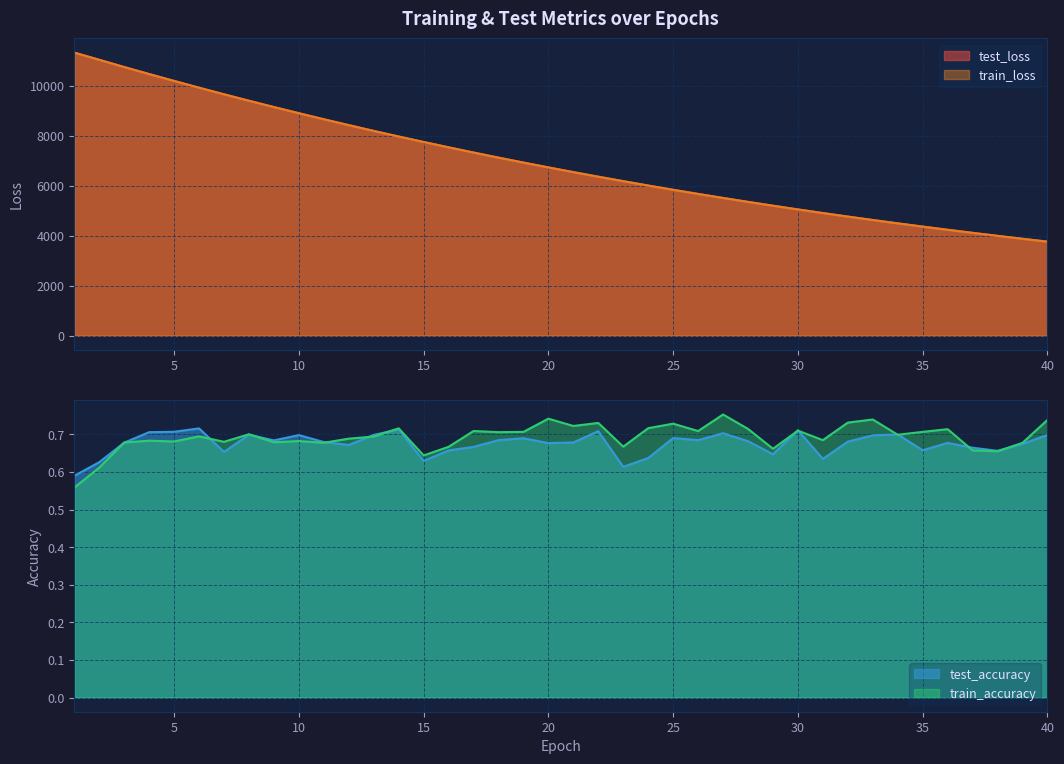

At which label is test_loss closest to 7536?

16